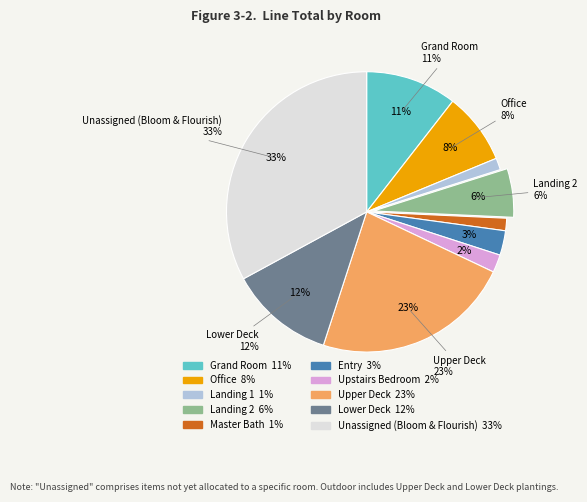

Do Master Bath and Upper Deck together represent more than half of the pie?

No